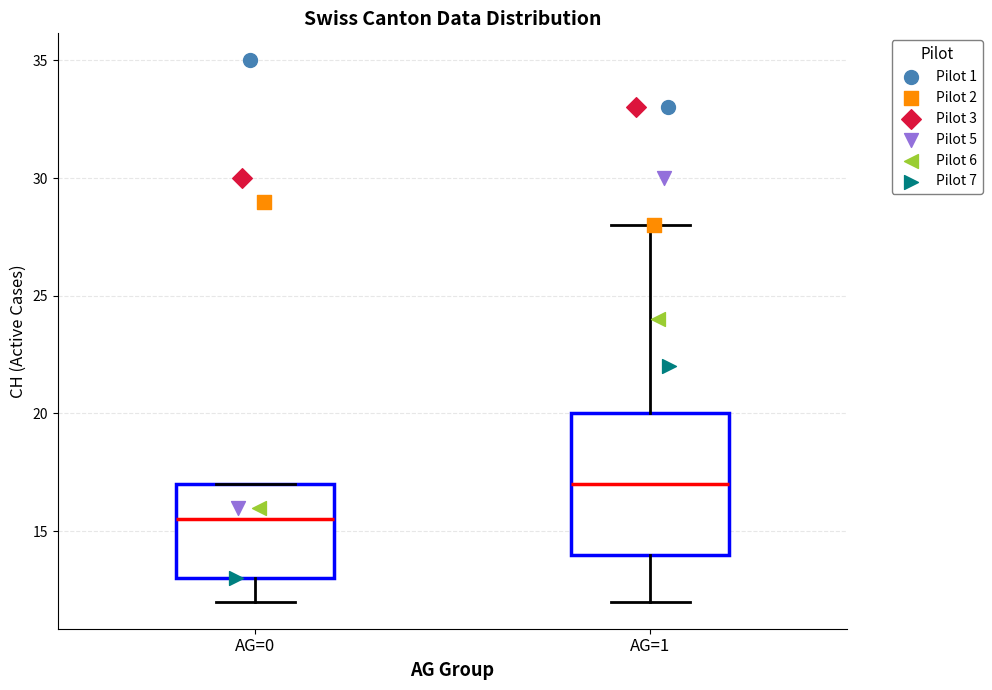

Which box is the tallest, from its lower edge to its upper edge?

AG=1